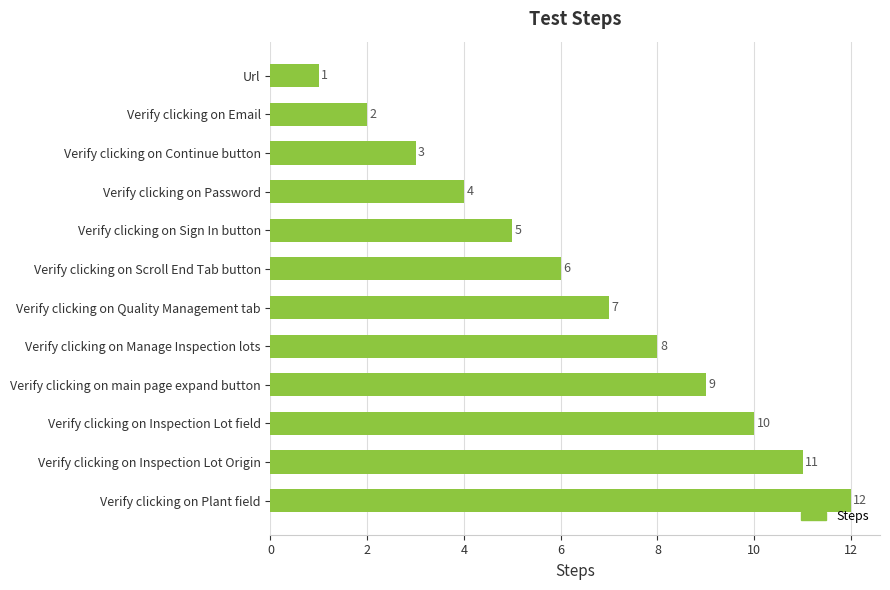

What position from the top is Verify clicking on Sign In button?

5